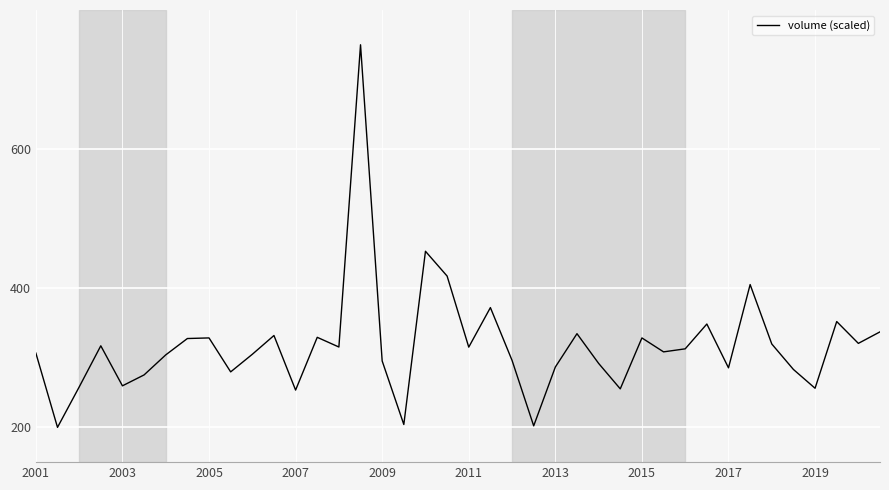

What is the smallest value displayed?

200.0